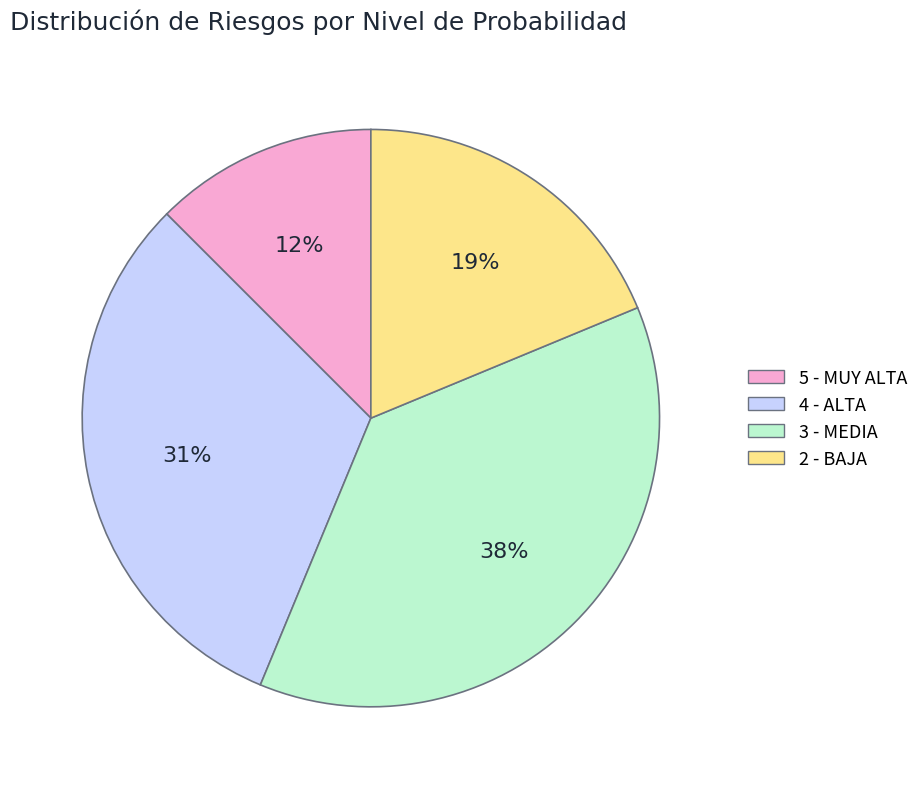

What is the ratio of the value at 2 - BAJA to the value at 3 - MEDIA?

0.5